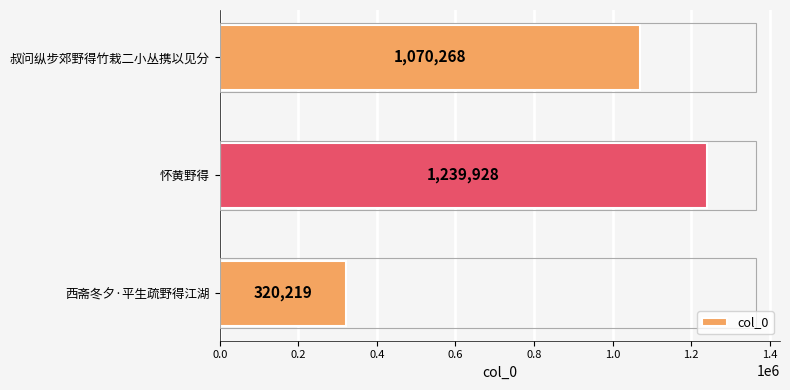

Is it true that the value at 西斋冬夕·平生疏野得江湖 is 571726?

False